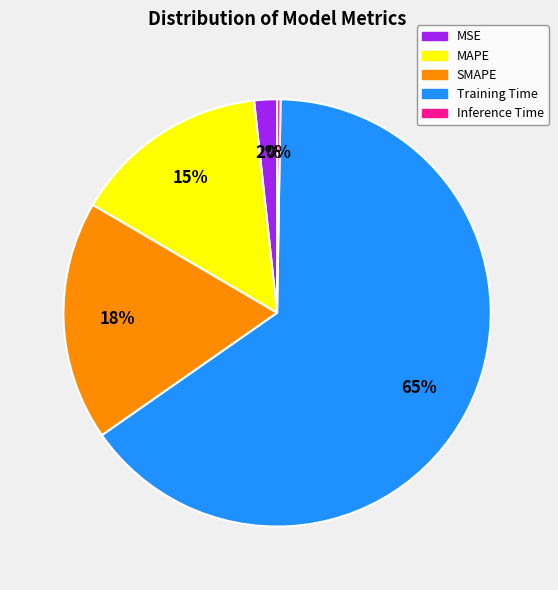

What is the majority slice?

Training Time